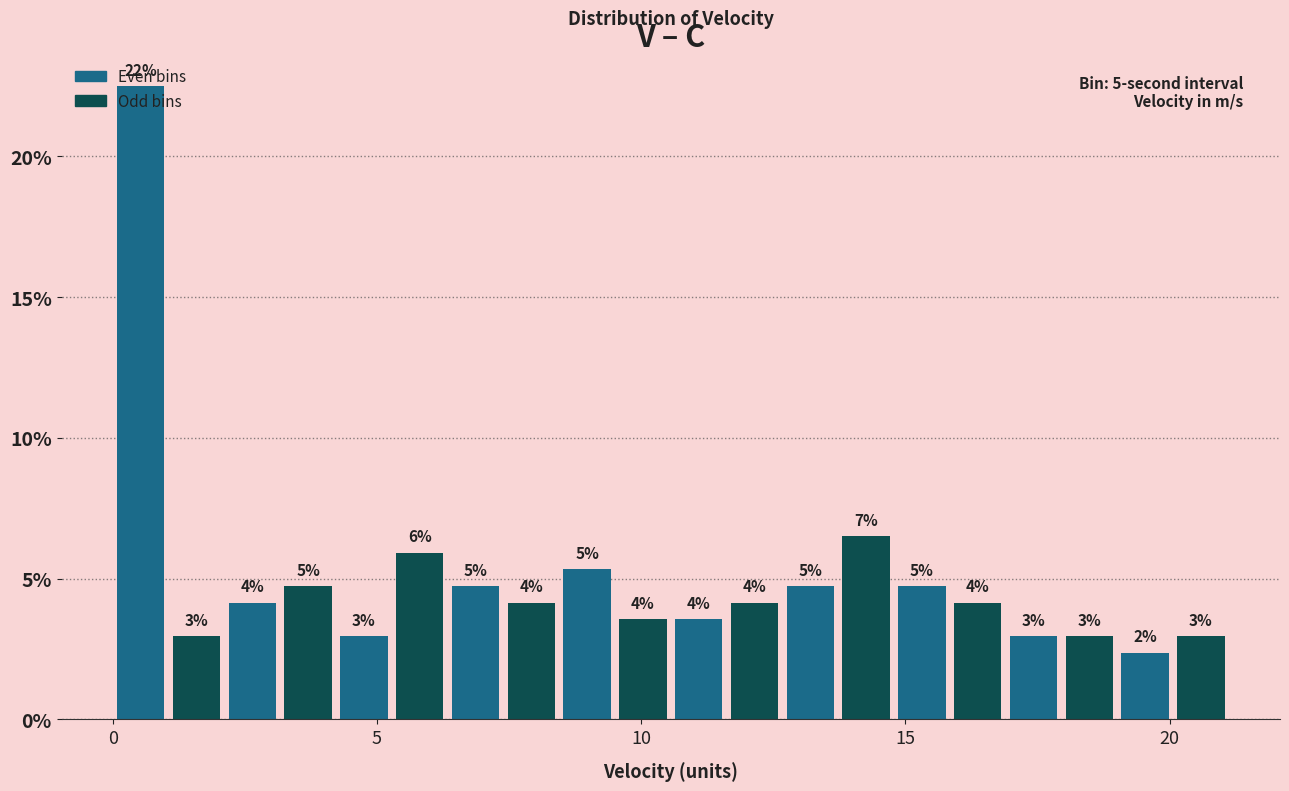

Read against the x-axis, roughly where is the centre of the tallest bar?

0.5